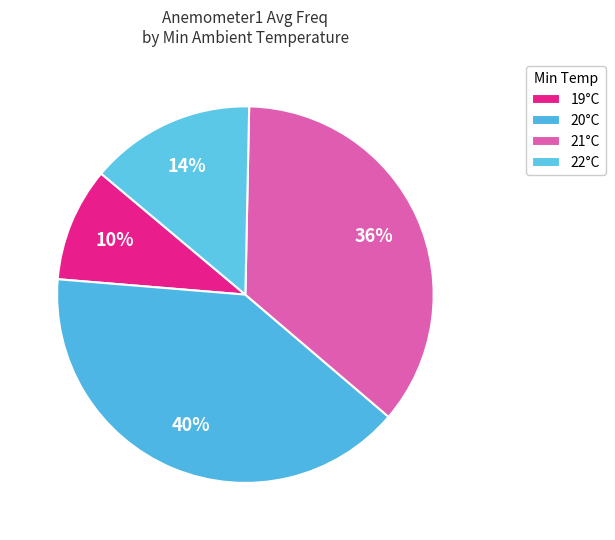

Which slice is the largest?

20